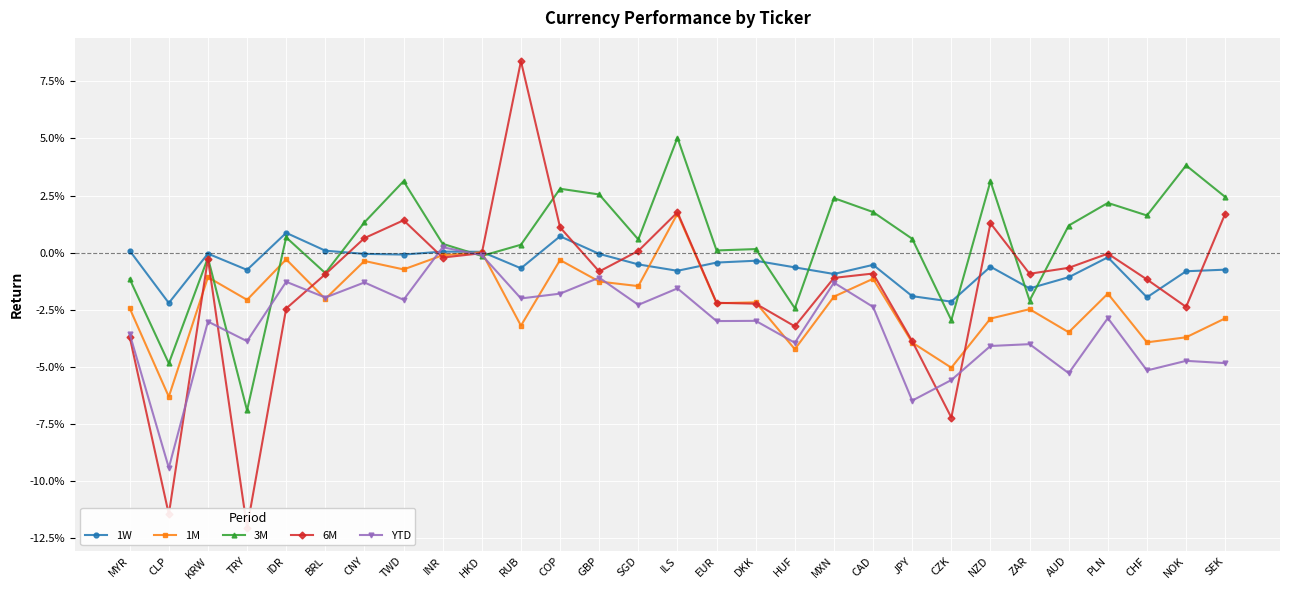

Reading right to left, what are all the values shown in this chart?

1W: -0.0	-0.0	-0.0	-0.0	-0.0	-0.0	-0.0	-0.0	-0.0	-0.0	-0.0	-0.0	-0.0	-0.0	-0.0	-0.0	-0.0	0.0	-0.0	0.0	0.0	-0.0	-0.0	0.0	0.0	-0.0	-0.0	-0.0	0.0
1M: -0.0	-0.0	-0.0	-0.0	-0.0	-0.0	-0.0	-0.1	-0.0	-0.0	-0.0	-0.0	-0.0	-0.0	0.0	-0.0	-0.0	-0.0	-0.0	0.0	-0.0	-0.0	-0.0	-0.0	-0.0	-0.0	-0.0	-0.1	-0.0
3M: 0.0	0.0	0.0	0.0	0.0	-0.0	0.0	-0.0	0.0	0.0	0.0	-0.0	0.0	0.0	0.1	0.0	0.0	0.0	0.0	-0.0	0.0	0.0	0.0	-0.0	0.0	-0.1	-0.0	-0.0	-0.0
6M: 0.0	-0.0	-0.0	-0.0	-0.0	-0.0	0.0	-0.1	-0.0	-0.0	-0.0	-0.0	-0.0	-0.0	0.0	0.0	-0.0	0.0	0.1	-0.0	-0.0	0.0	0.0	-0.0	-0.0	-0.1	-0.0	-0.1	-0.0
YTD: -0.0	-0.0	-0.1	-0.0	-0.1	-0.0	-0.0	-0.1	-0.1	-0.0	-0.0	-0.0	-0.0	-0.0	-0.0	-0.0	-0.0	-0.0	-0.0	-0.0	0.0	-0.0	-0.0	-0.0	-0.0	-0.0	-0.0	-0.1	-0.0